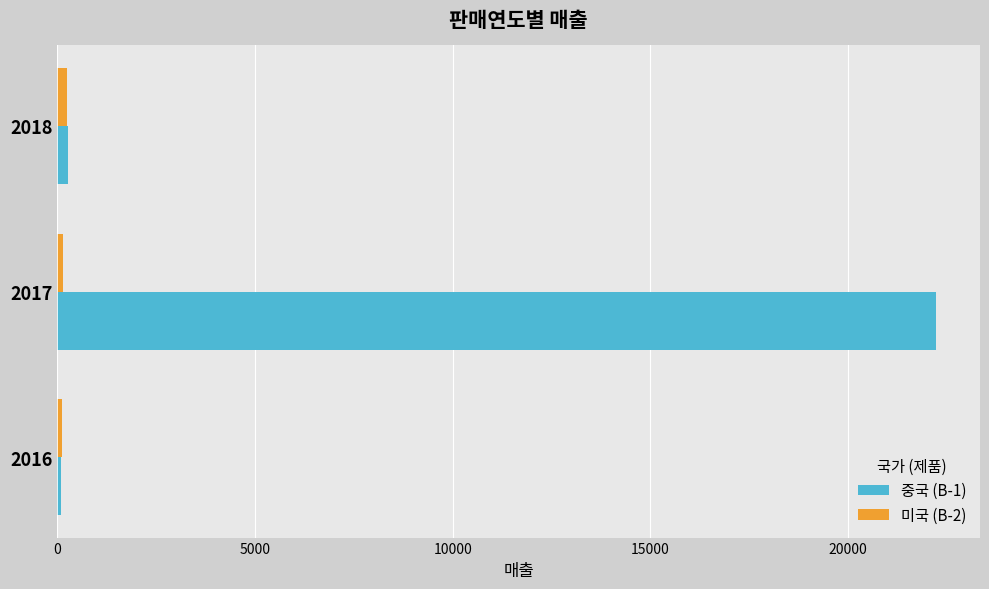

What is the sum of all 중국 (B-1) values?

22602